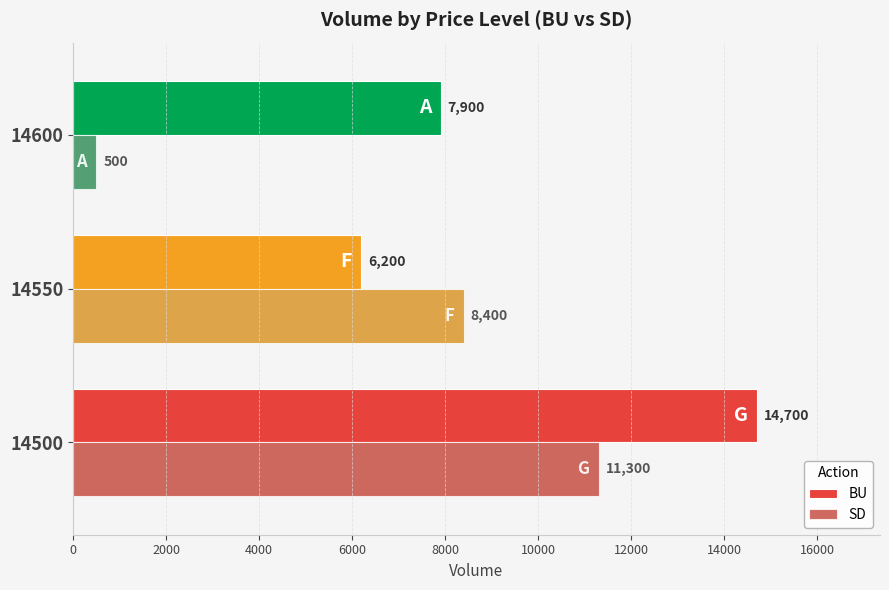

Which label corresponds to the smallest value in the chart?

14600